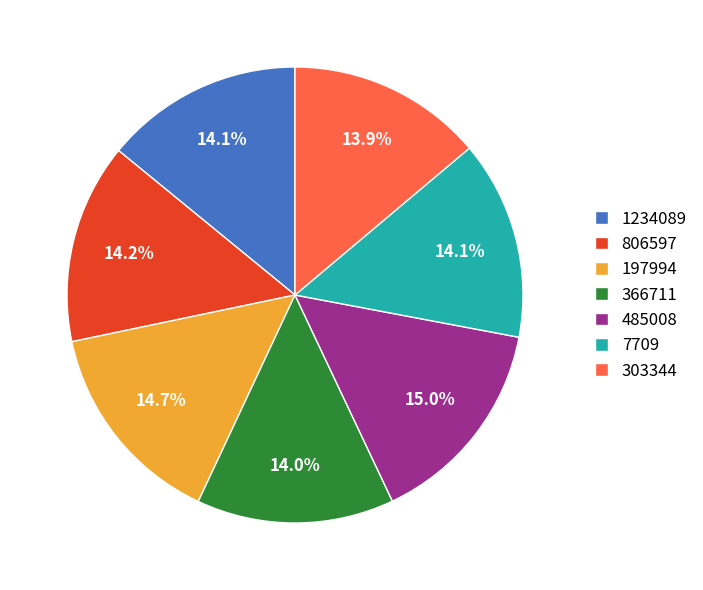

To the nearest percent, what percentage of the pie is 7709?

14%